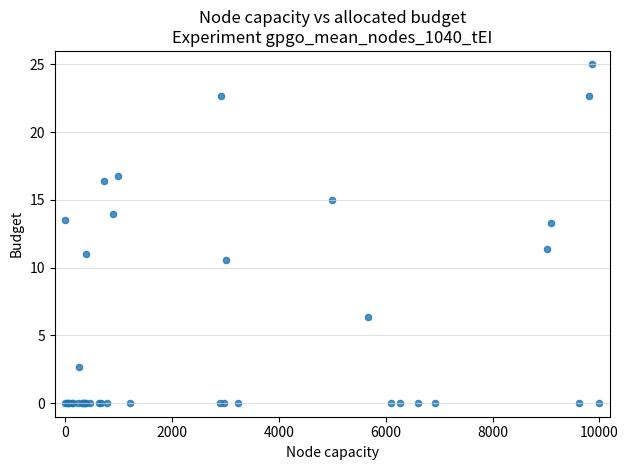

What Y value in the scatter plot is closest to 12?

11.3